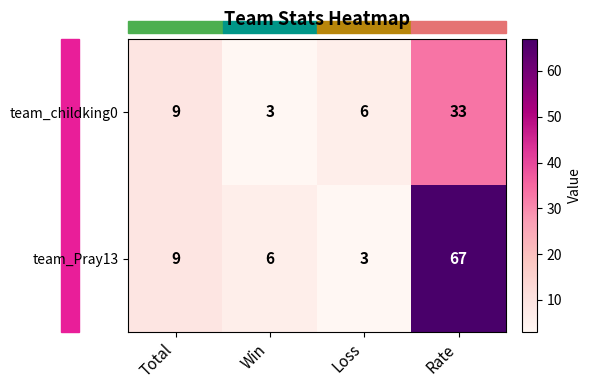

True or false: team_childking0 has a value of 6 at Loss.

True